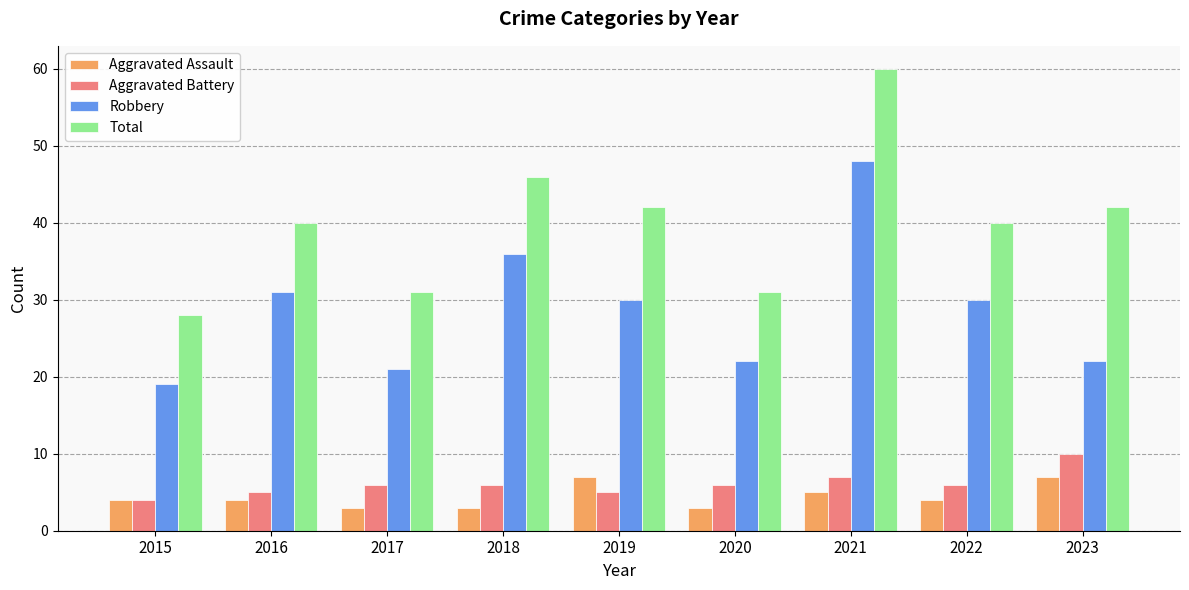

What is the difference between the second highest and minimum values in the Aggravated Battery series?

3